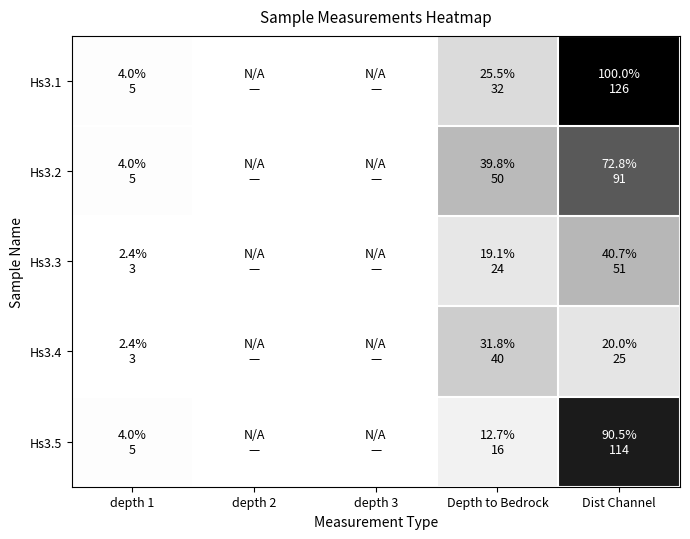

What is the minimum value shown in the chart?

3.0